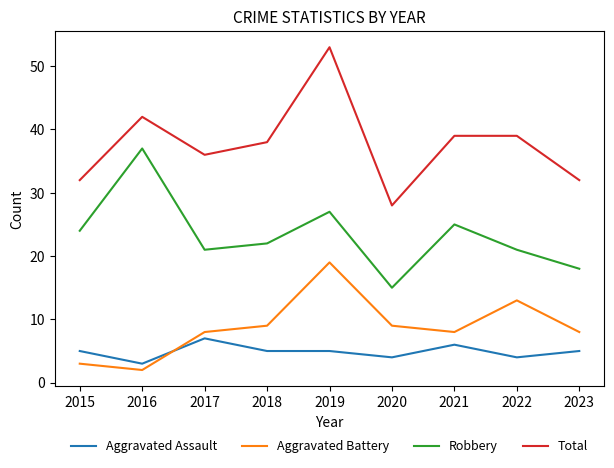

At which category does Aggravated Battery reach its first local peak?

2019